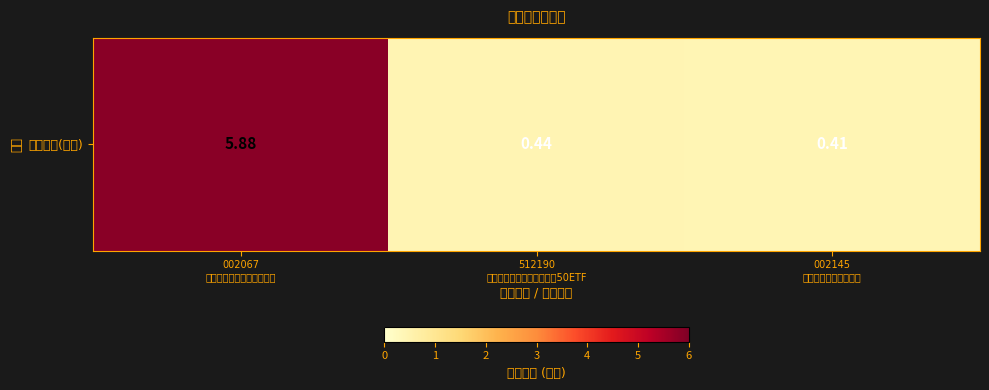

The value at 512190
浙商汇金中证浙江凤凰行动50ETF is 0.4. True or false?

True